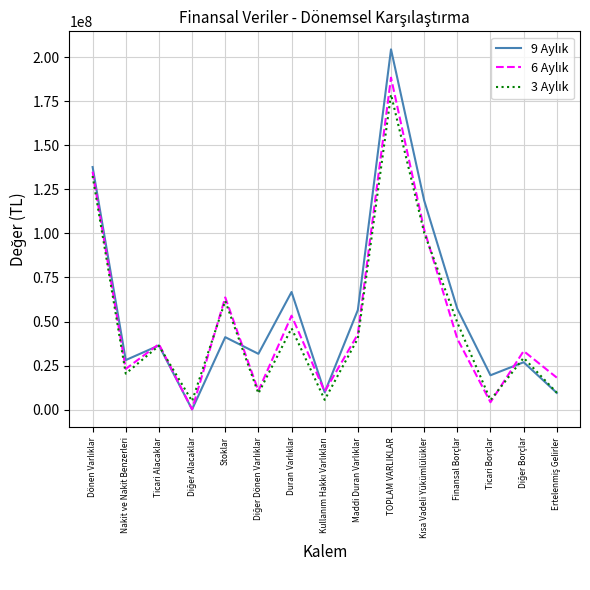

At which category does the chart reach its peak across all series?

TOPLAM VARLIKLAR